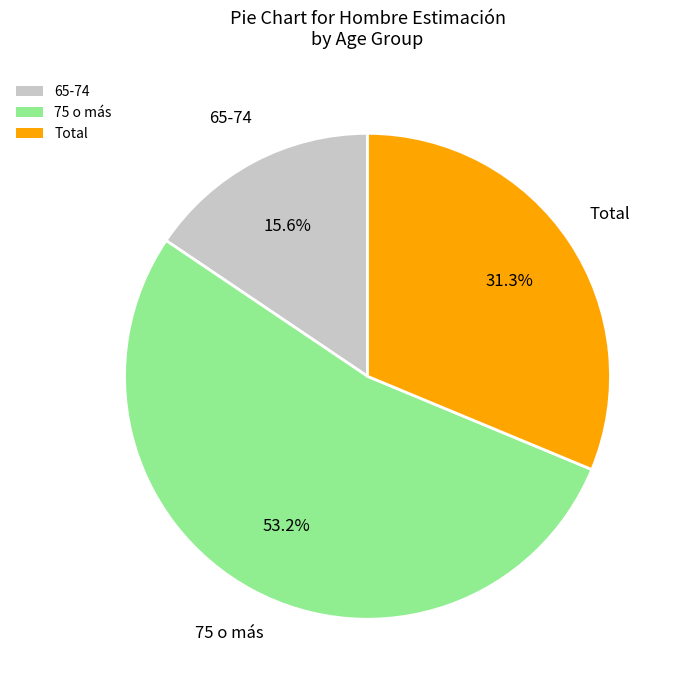

Rank the categories by value from highest to lowest.

75 o más, Total, 65-74